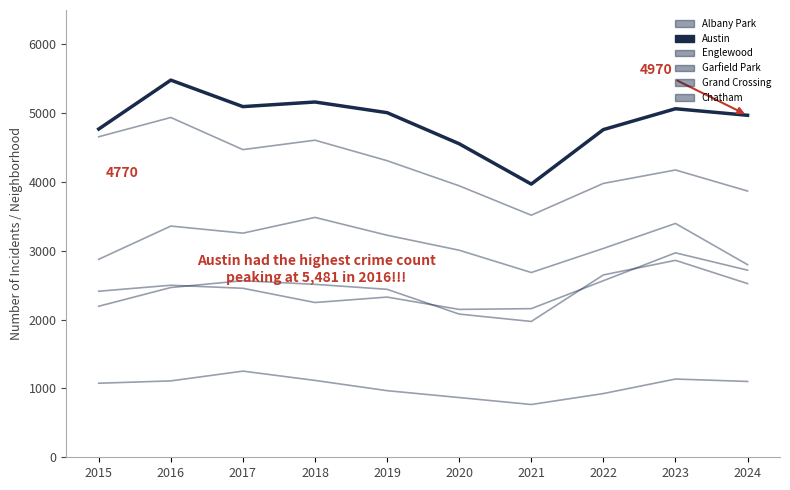

Does the chart have visible grid lines?

No